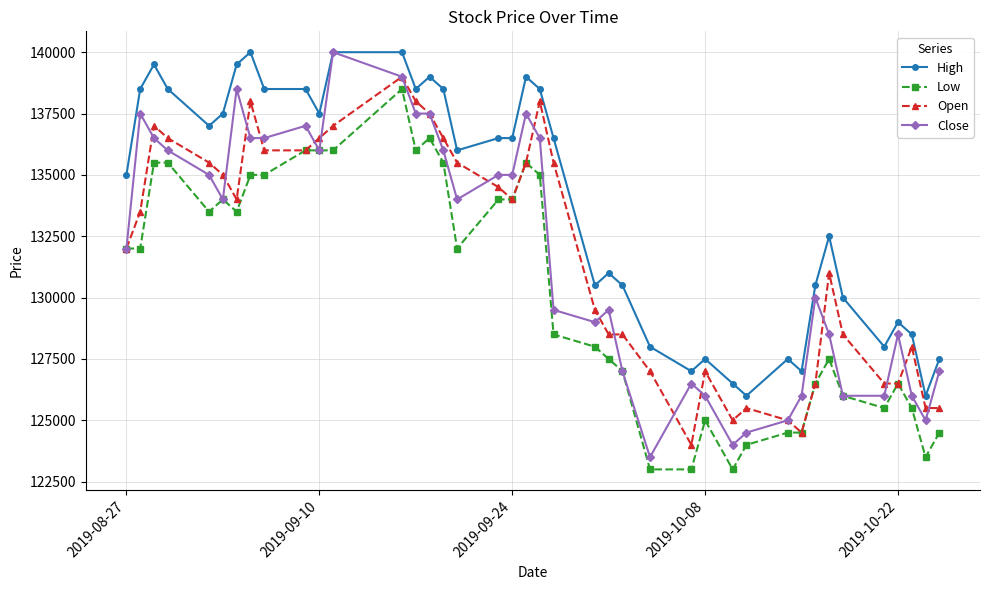

What is the lowest value of the Low series?

123000